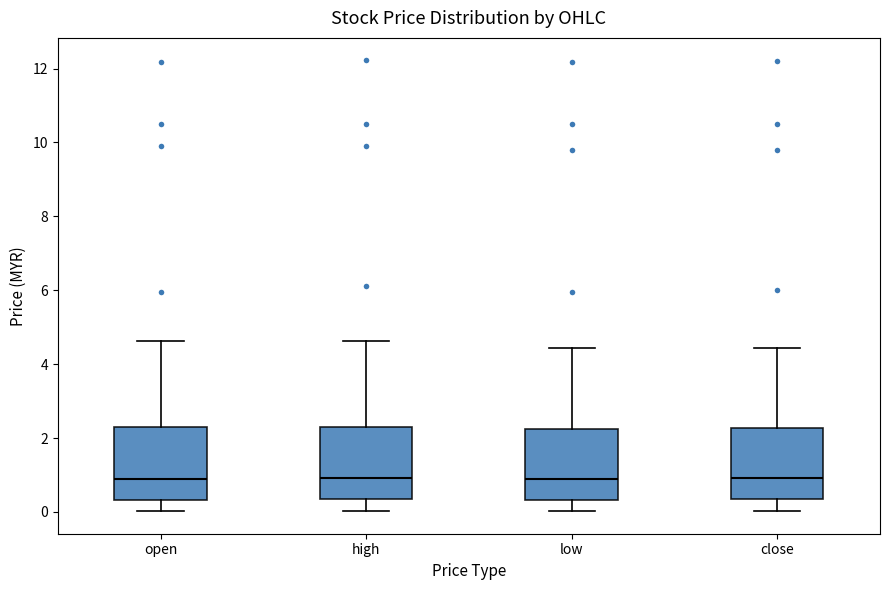

Where does the lower whisker of the box for open end on the y-axis? The values are not printed on the chart, so give them approximately, as read against the axis.

0.0